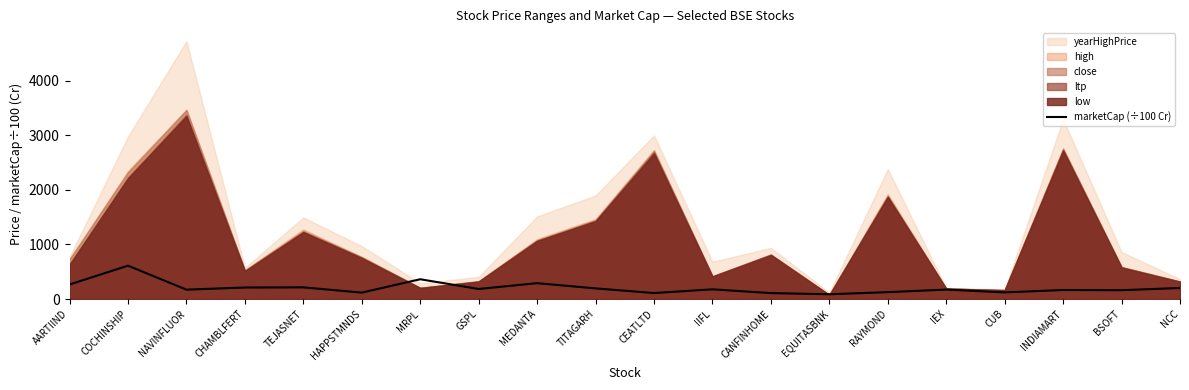

What position from the left is MRPL?

7